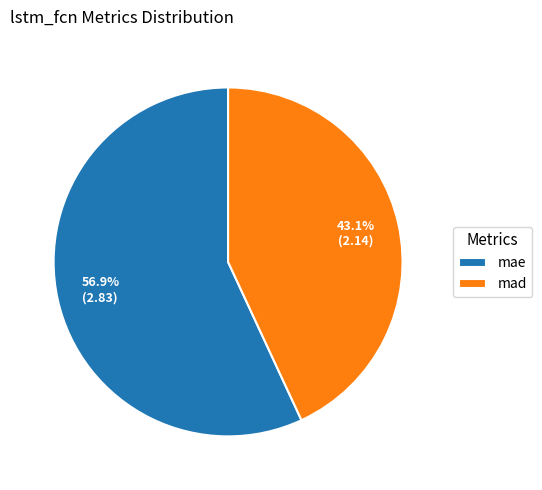

How many slices are in this pie chart?

2